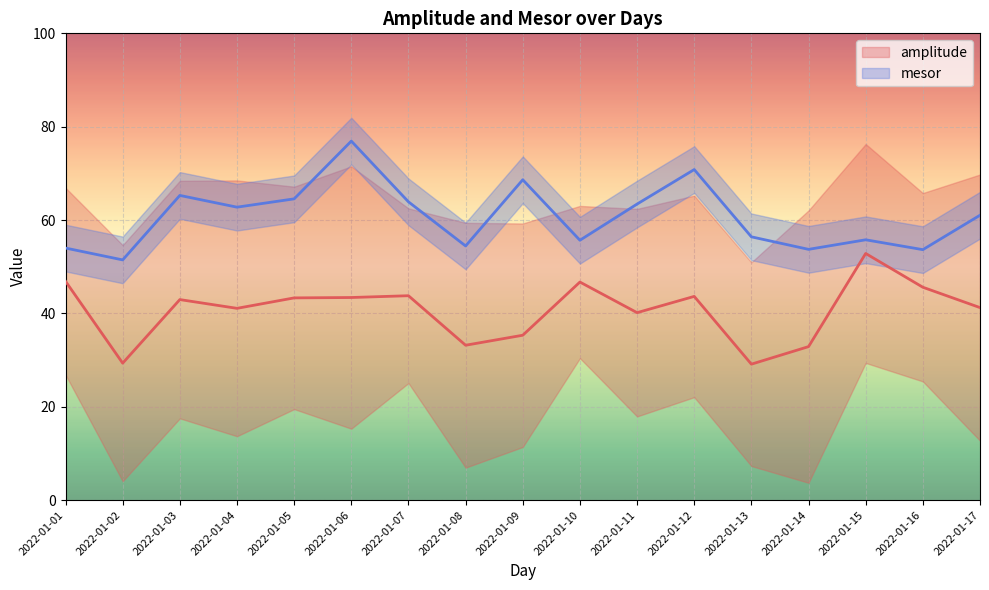

How many interior local valleys does the amplitude series have?

5